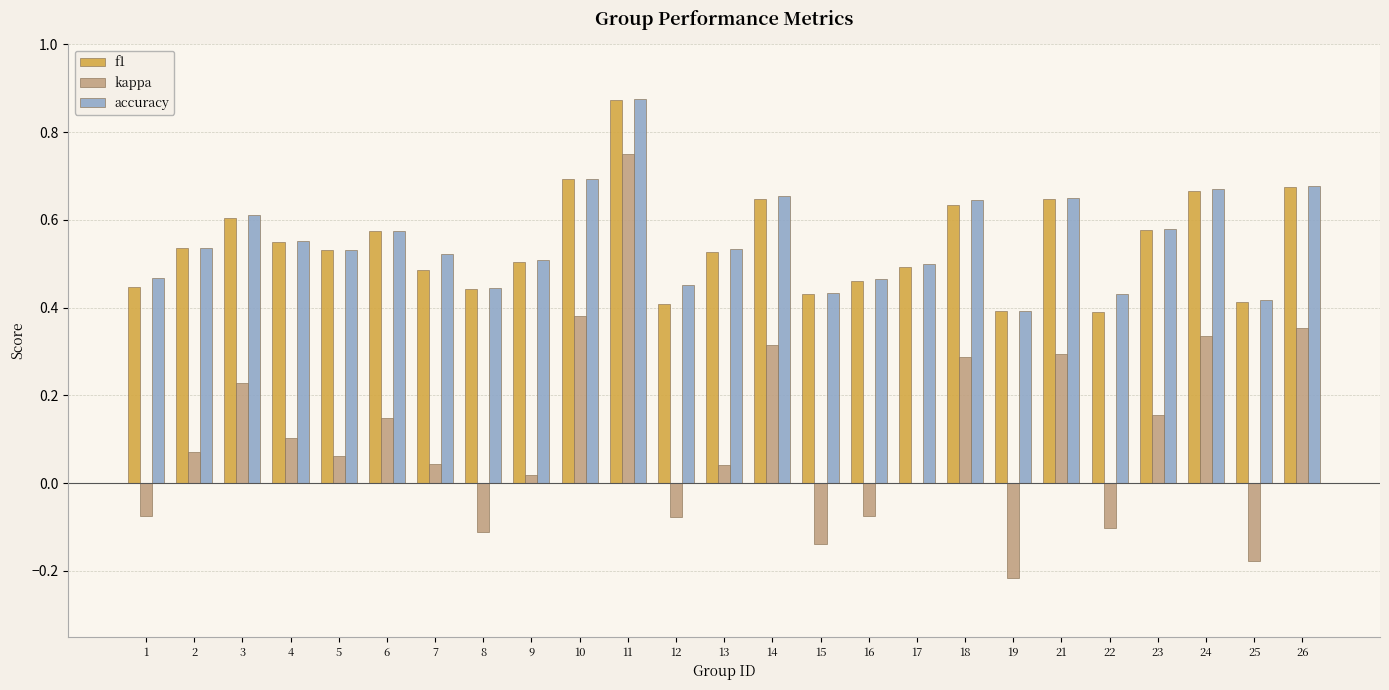

What is the total value across all series at 11?

2.5